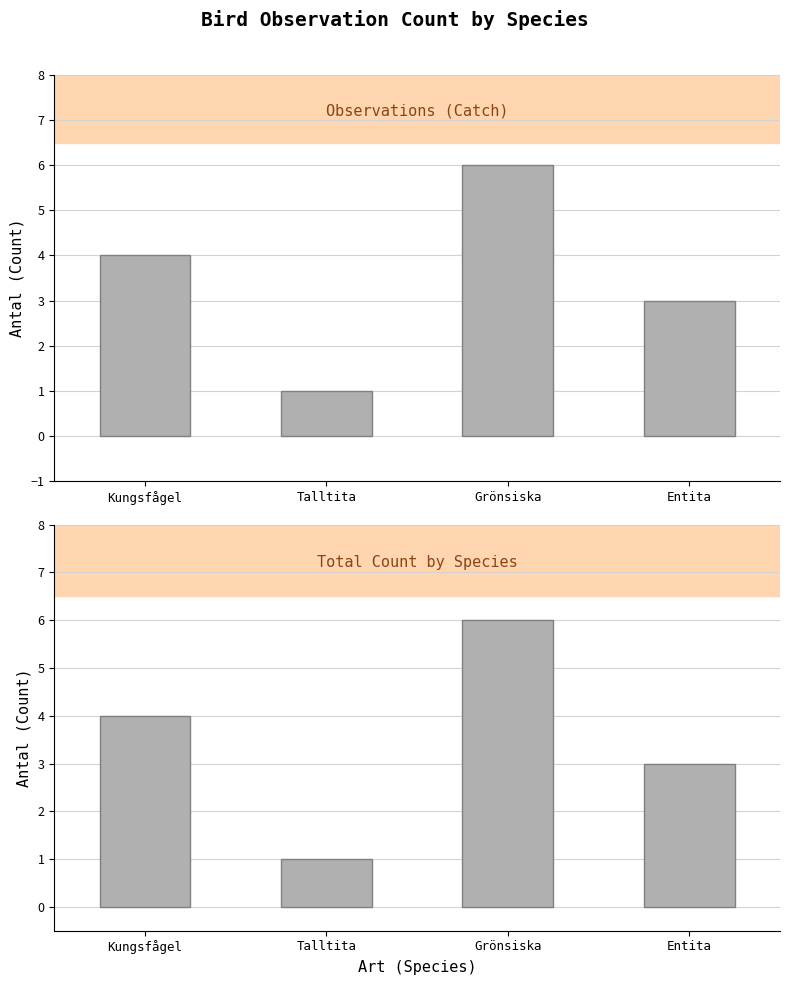

How many data points are less than 4?

2